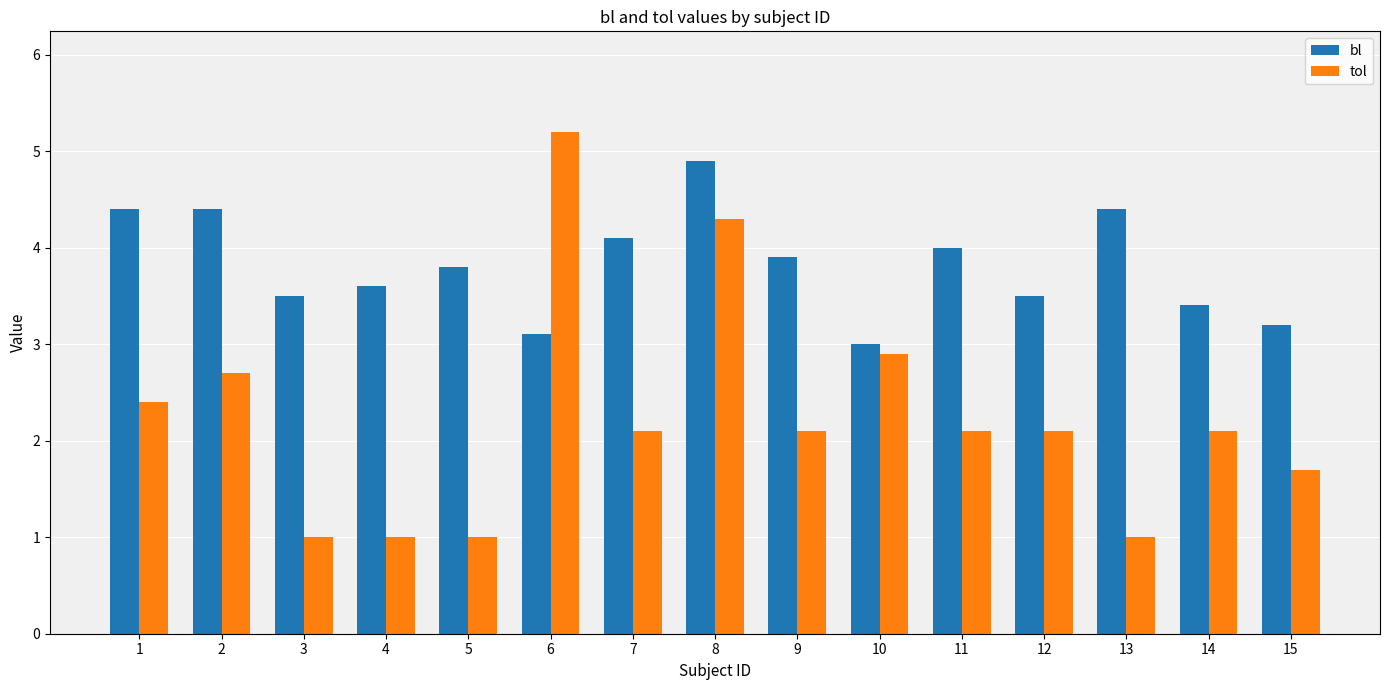

Reading right to left, what are all the values shown in this chart?

bl: 3.2	3.4	4.4	3.5	4.0	3.0	3.9	4.9	4.1	3.1	3.8	3.6	3.5	4.4	4.4
tol: 1.7	2.1	1.0	2.1	2.1	2.9	2.1	4.3	2.1	5.2	1.0	1.0	1.0	2.7	2.4